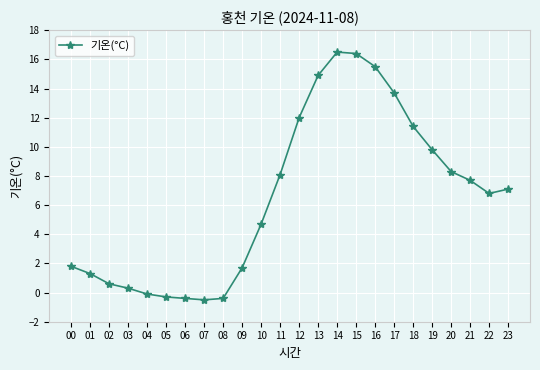

How many lines are shown in the chart?

1